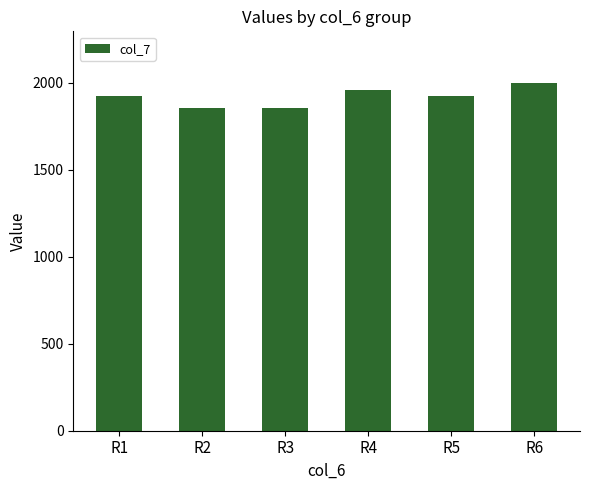

Count the number of categories in the chart.

6